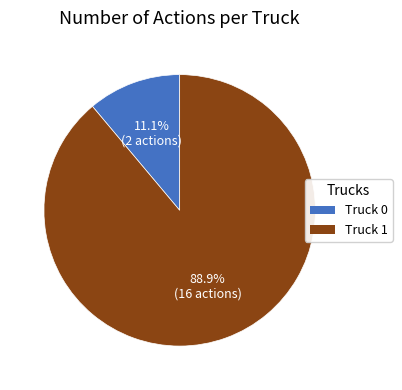

To the nearest percent, what is the combined percentage of Truck 1 and Truck 0?

100%